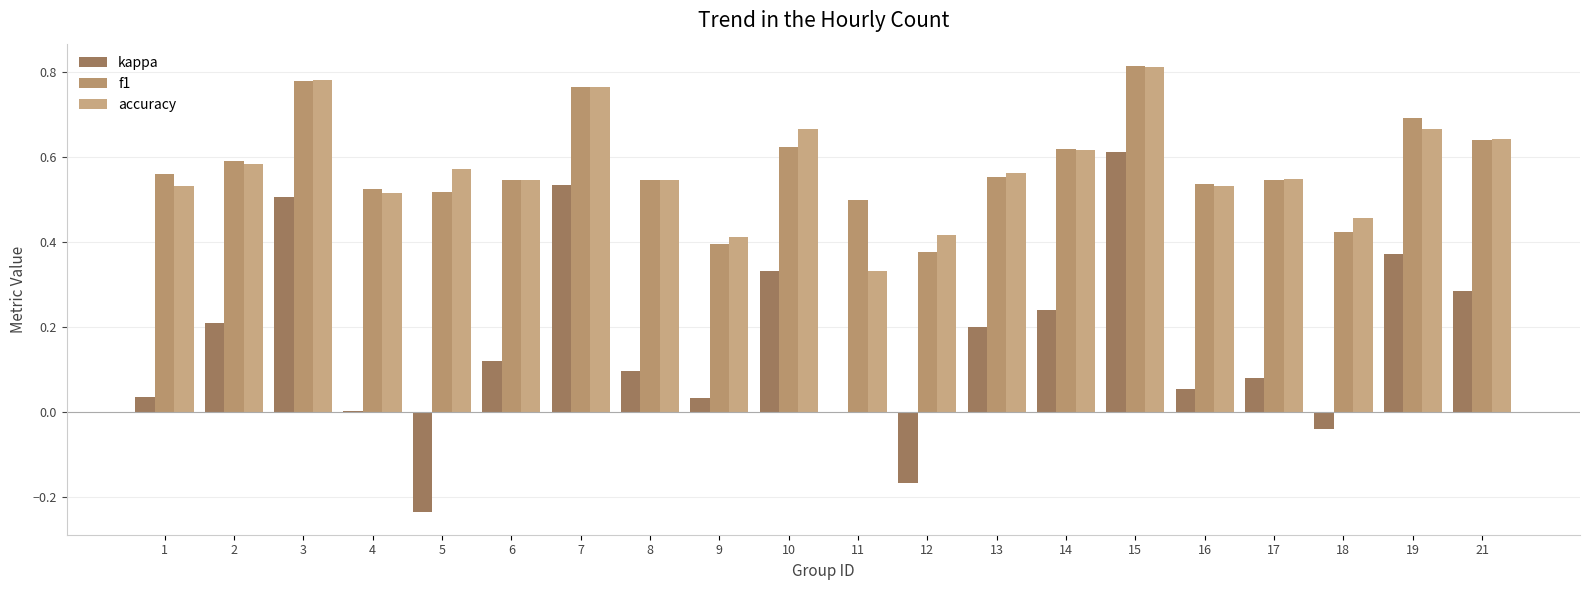

What is the approximate value of accuracy at 15?

0.8